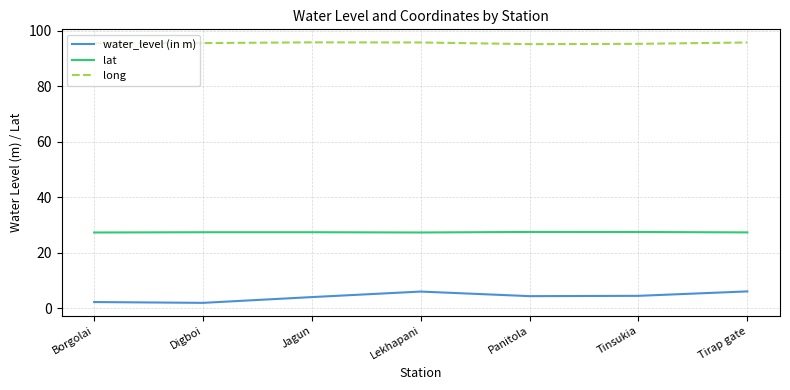

How many lines are shown in the chart?

3